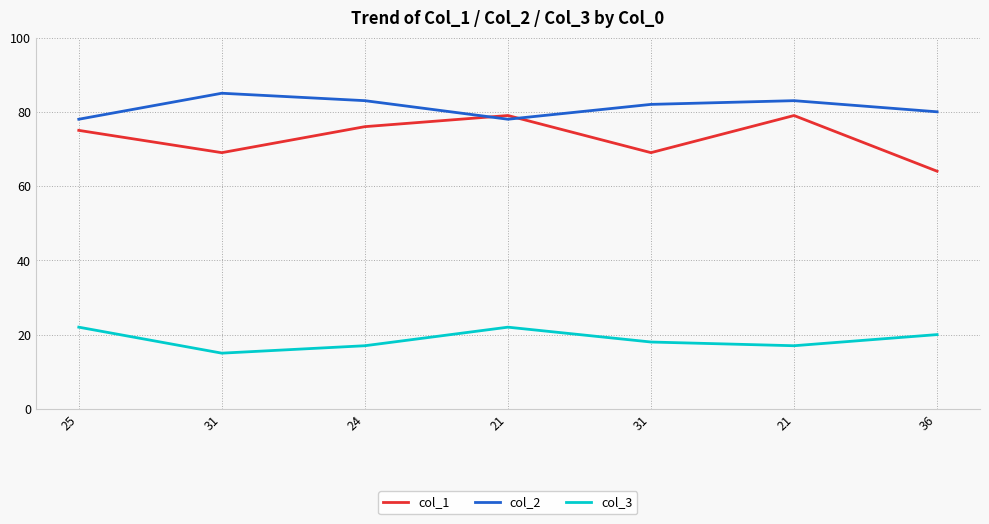

Which series has the widest spread of values?

col_1